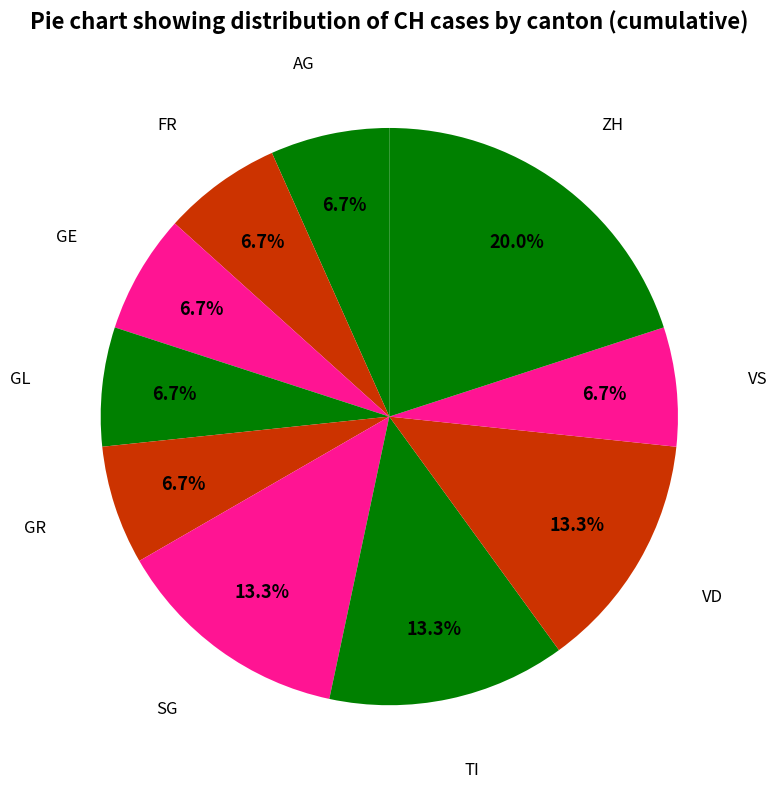

Is there a majority slice in this chart?

No